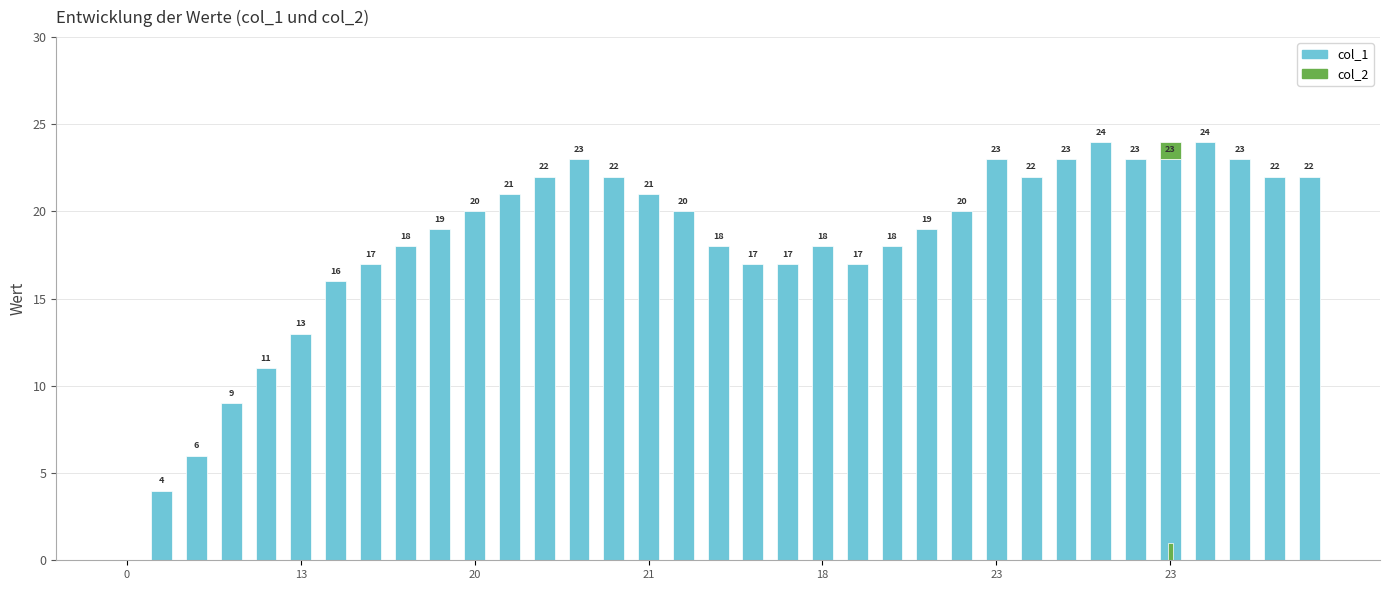

What is the average value of the col_1 series?

18